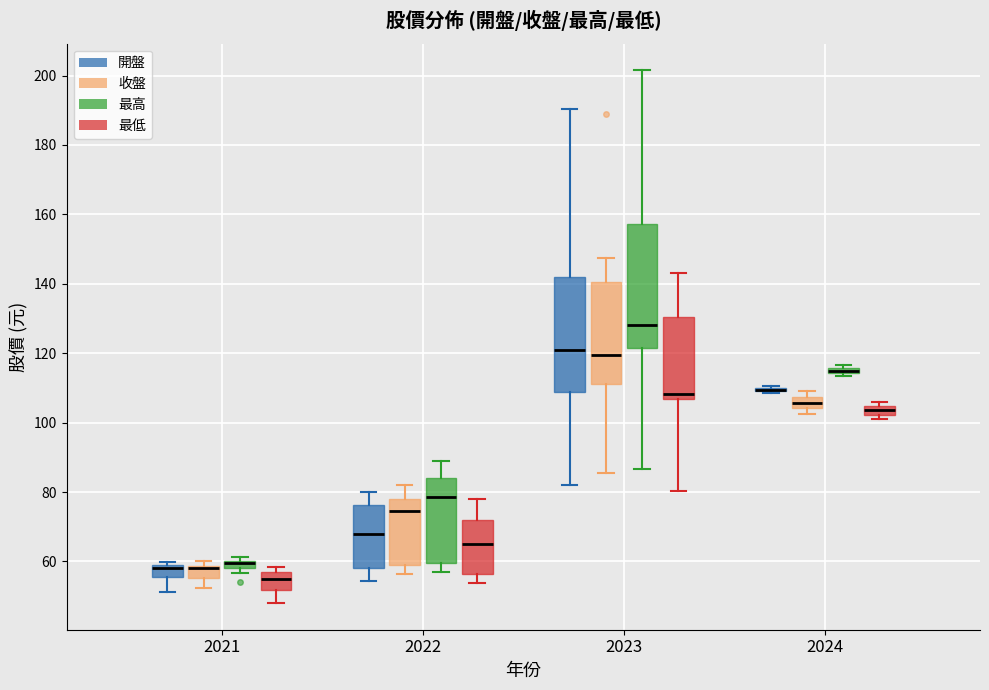

Where is the lower edge of the box for 2024 (收盤) on the y-axis? The values are not printed on the chart, so give them approximately, as read against the axis.

104